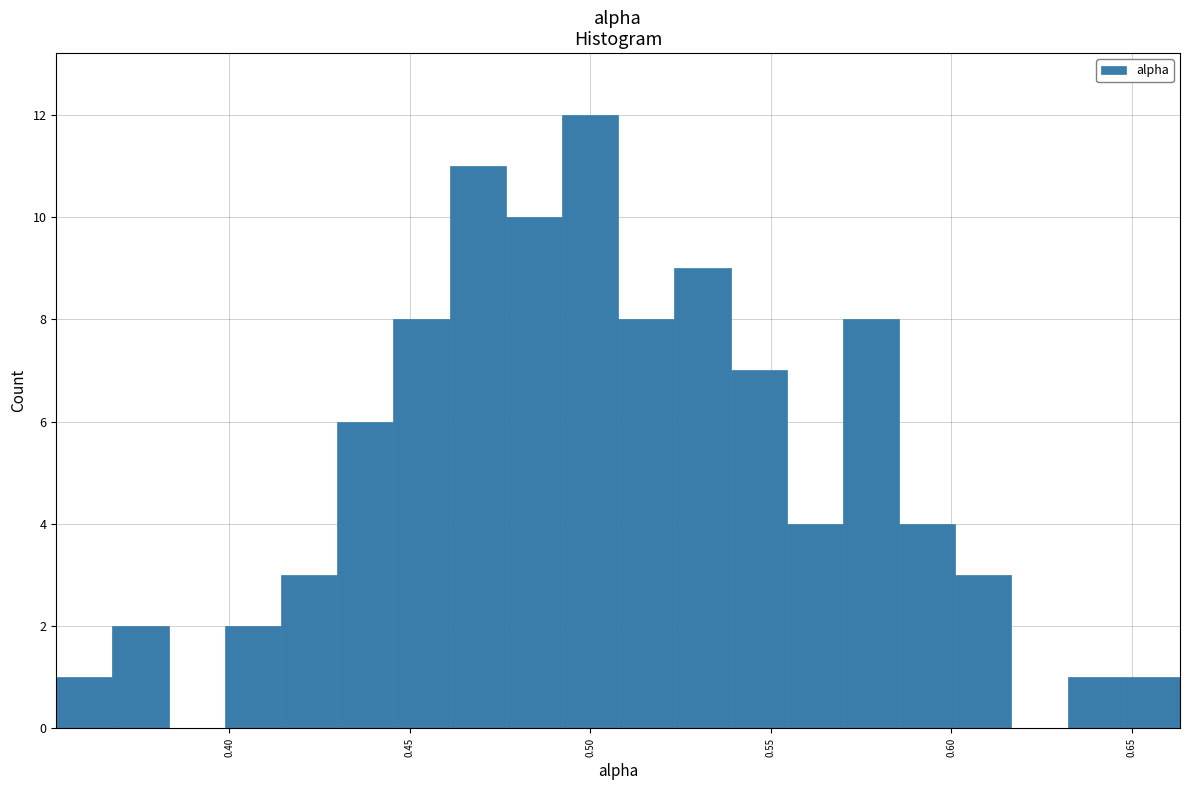

Around what value on the x-axis is the tallest bar? Give the approximate position of its centre, as read against the axis.

0.500